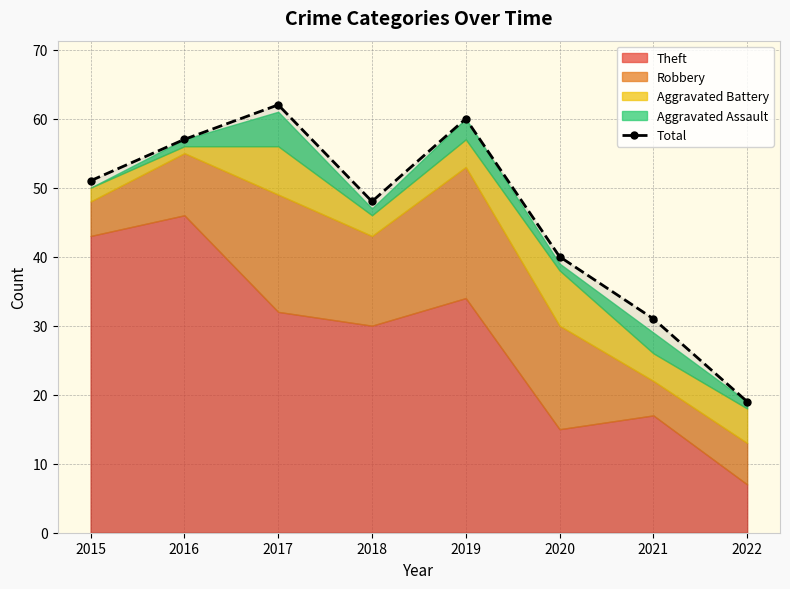

What is the sum of all values?

368